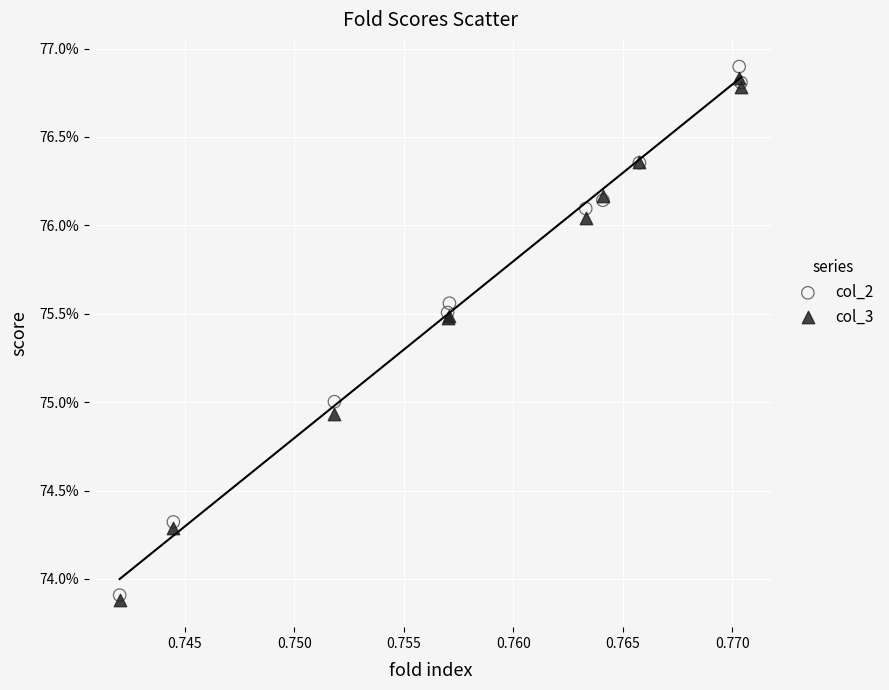

Which series reaches the maximum Y coordinate?

col_2